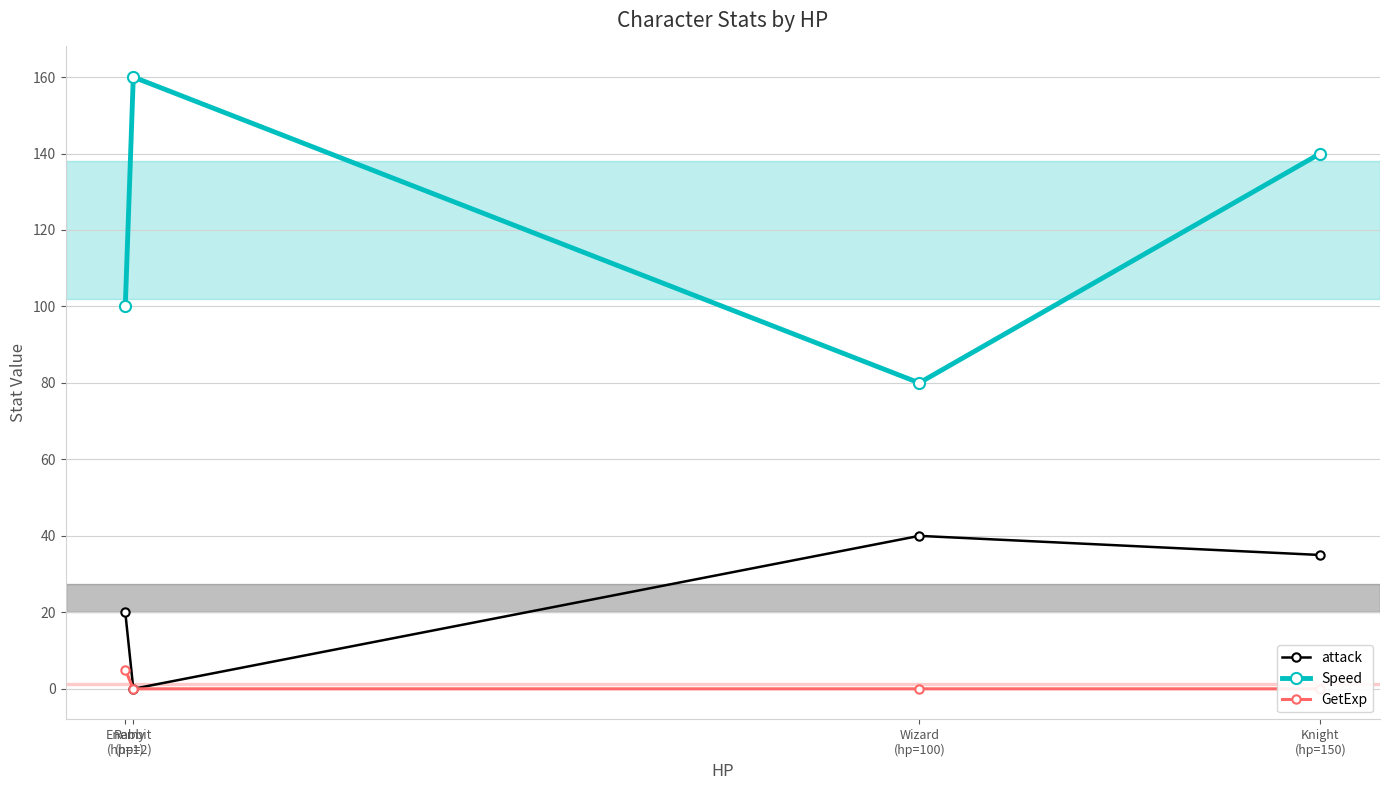

Which series has the largest total across all categories?

Speed